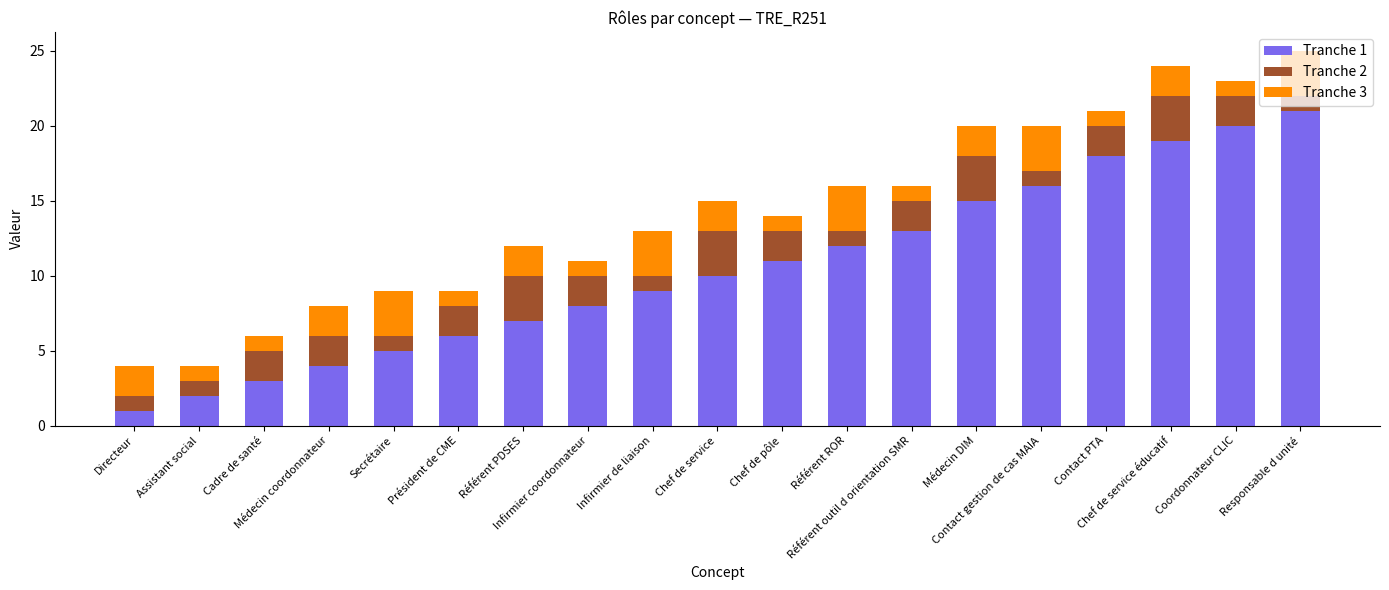

How many values in the Tranche 1 series are below 10?

9